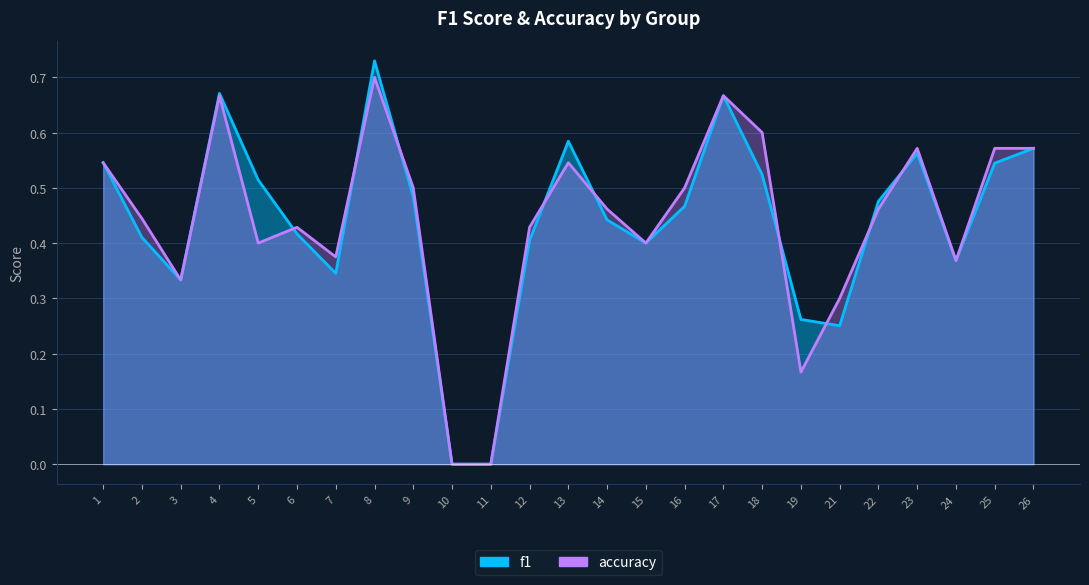

What are all the series names shown in the legend?

f1, accuracy